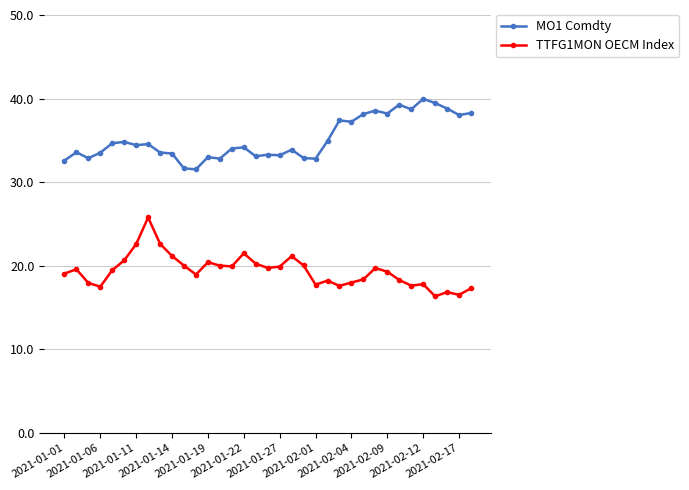

True or false: TTFG1MON OECM Index and MO1 Comdty intersect in this chart.

False